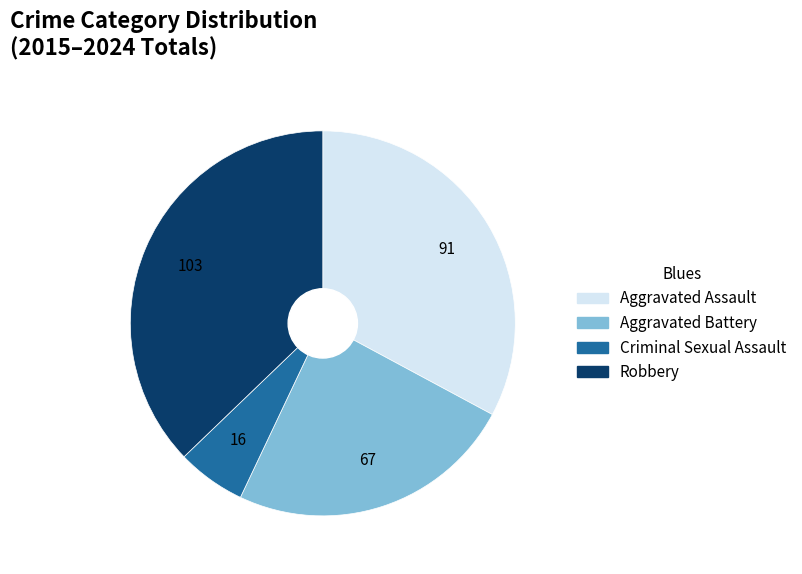

Is there a majority slice in this chart?

No